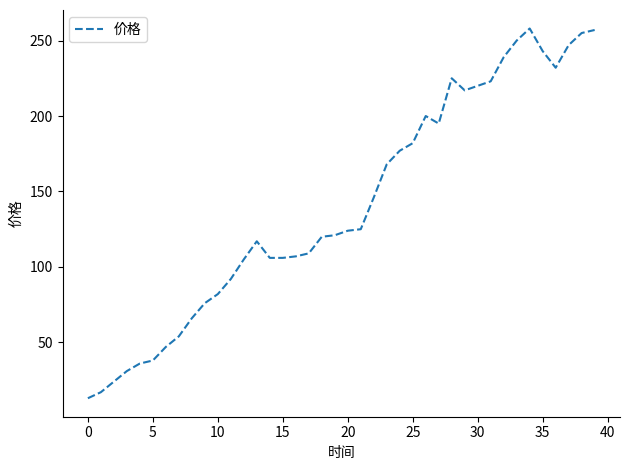

How many distinct data groups are displayed?

1